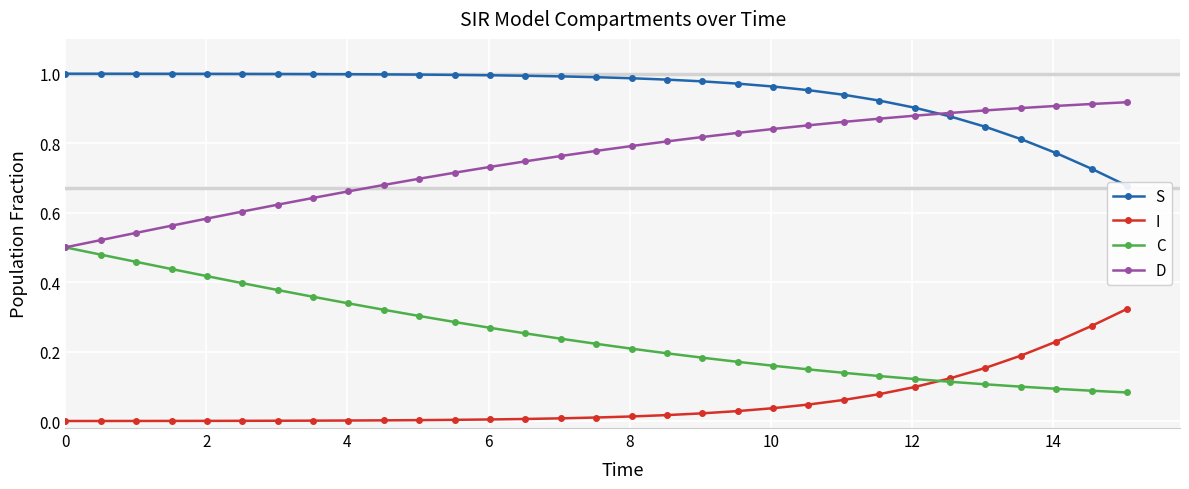

True or false: S has more than 2 interior local peaks.

False